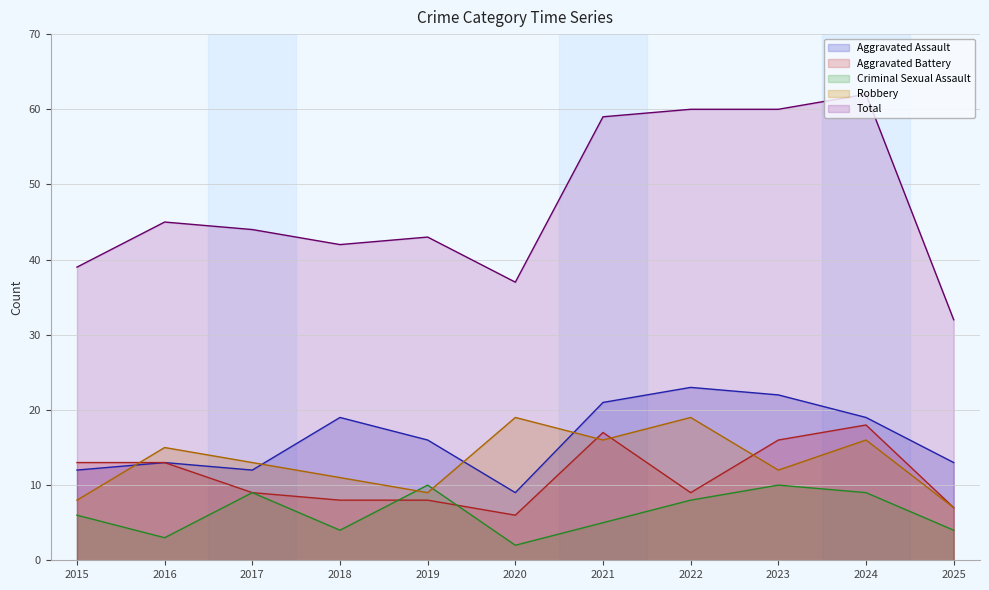

How many lines are shown in the chart?

5